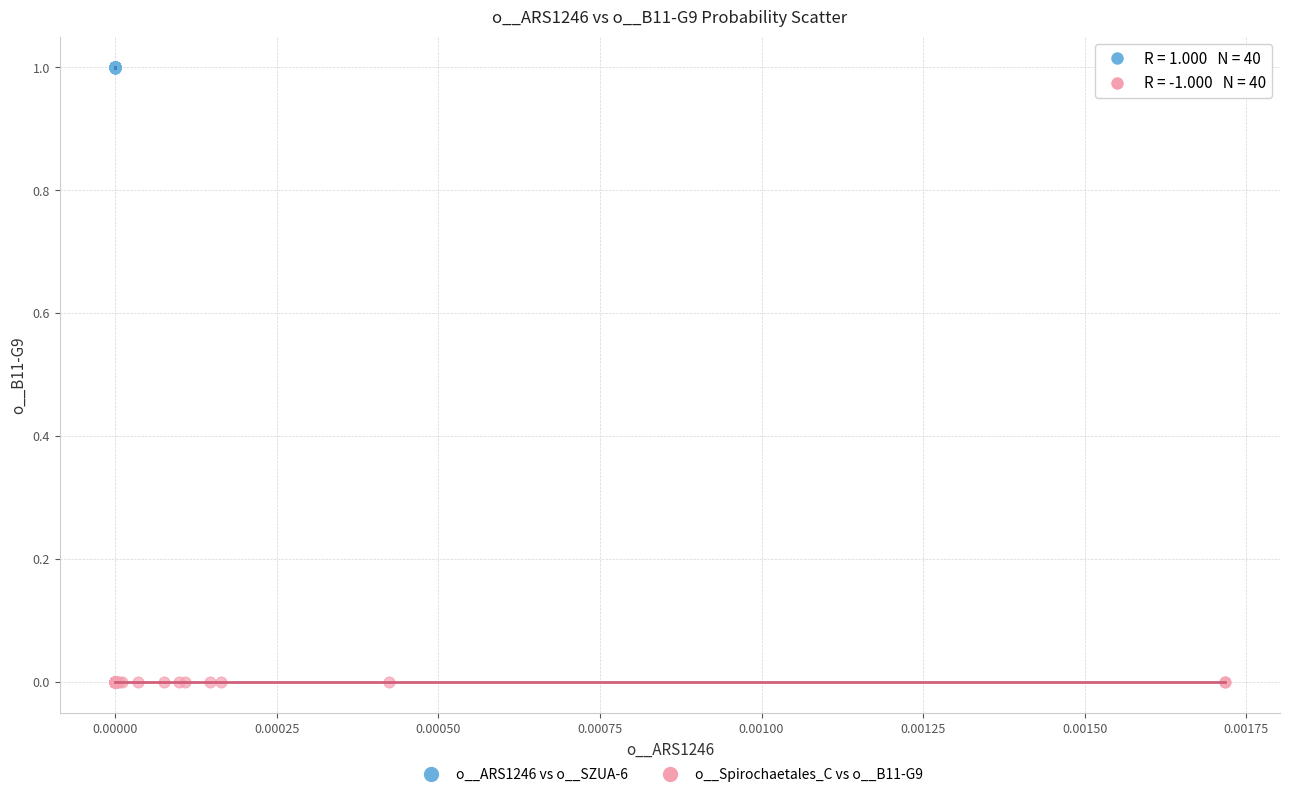

Which series has the largest Y range (max minus min)?

o__ARS1246 vs o__SZUA-6